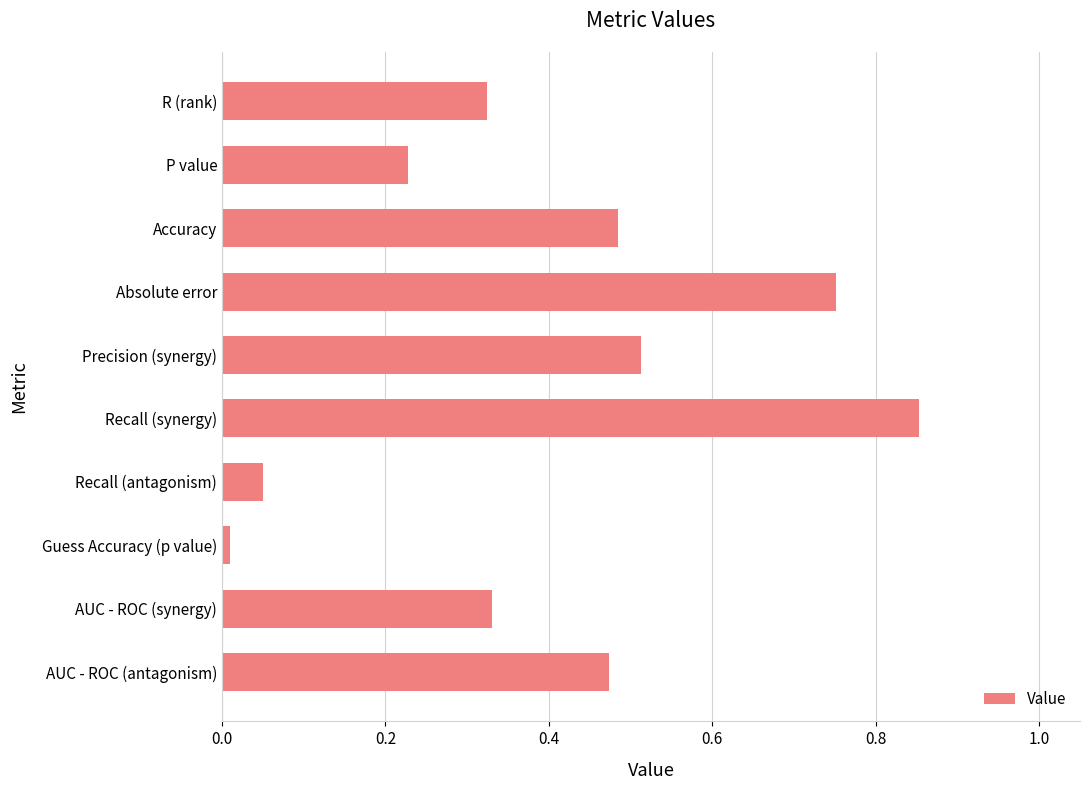

How many distinct data groups are displayed?

1